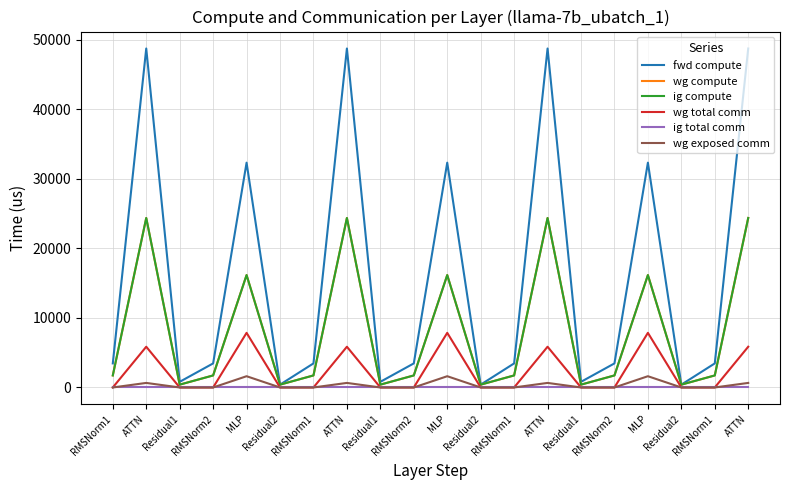

True or false: ig total comm and wg compute cross at least once.

False